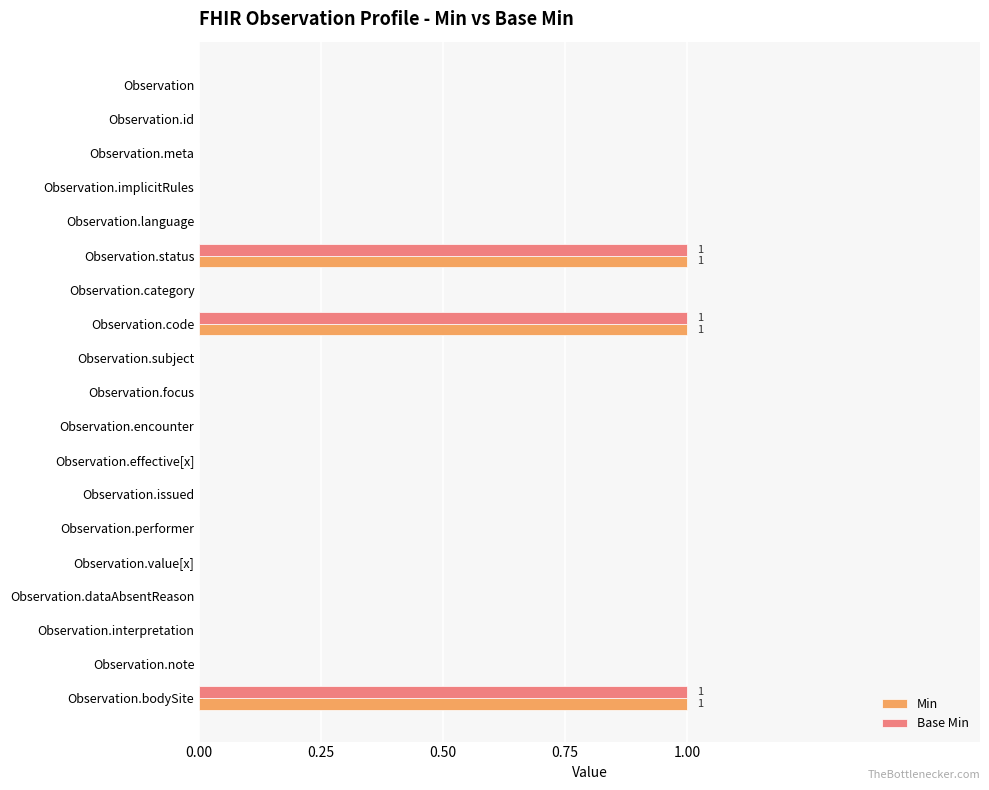

True or false: Base Min has a value of 0 at Observation.meta.

True